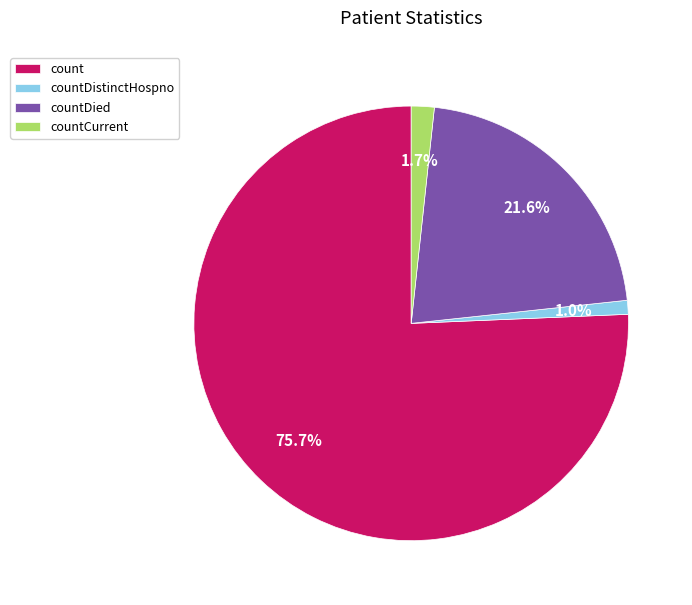

Which has a higher value, countDistinctHospno or countDied?

countDied